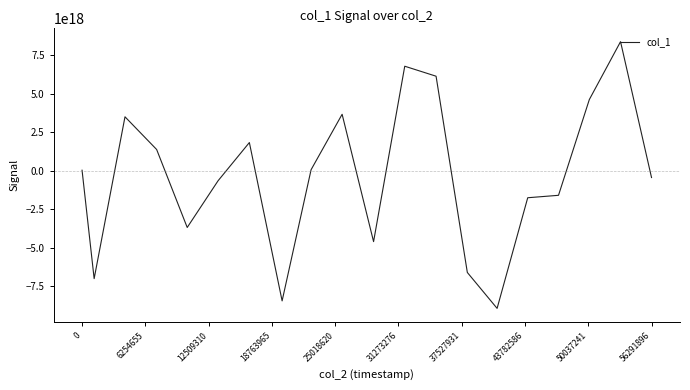

How many points are higher than both their immediate neighbors (excluding endpoints)?

5